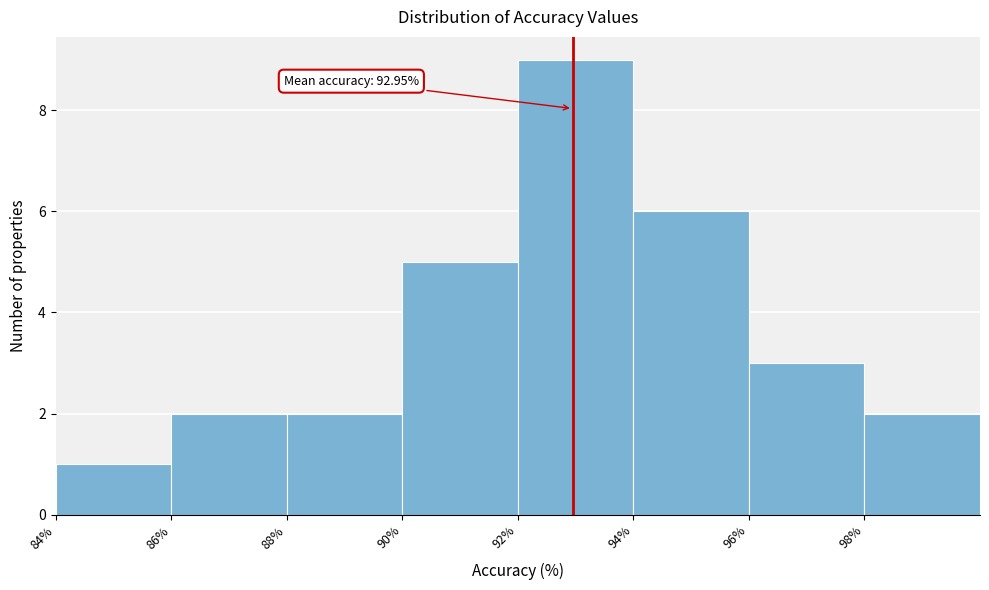

Over which range of the x-axis is the bar tallest?

92 to 94